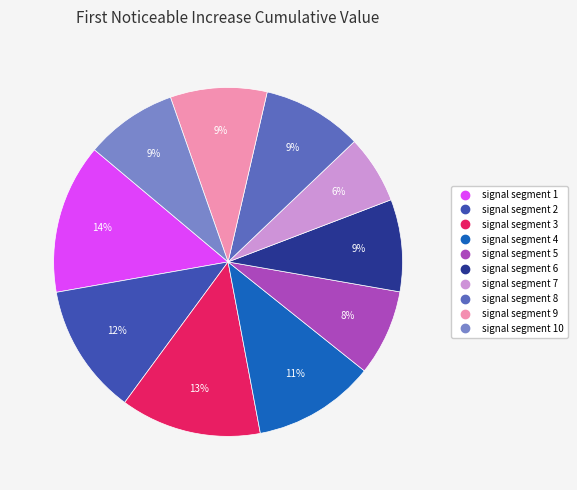

Does any single category account for the majority?

No